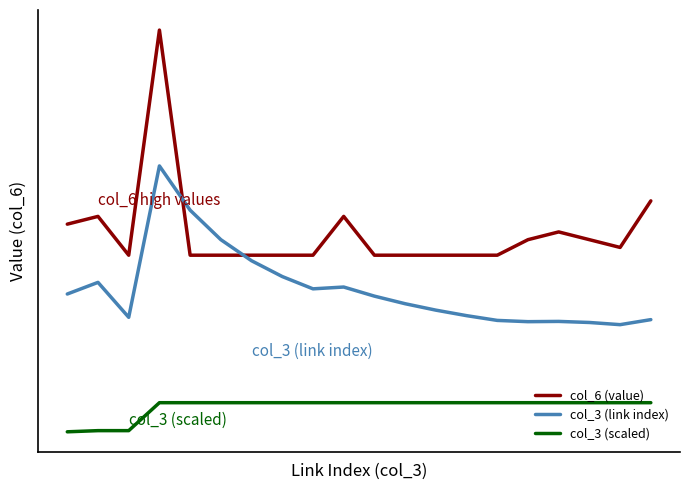

In col_6 (value), how many points are higher than both neighbors (excluding endpoints)?

4